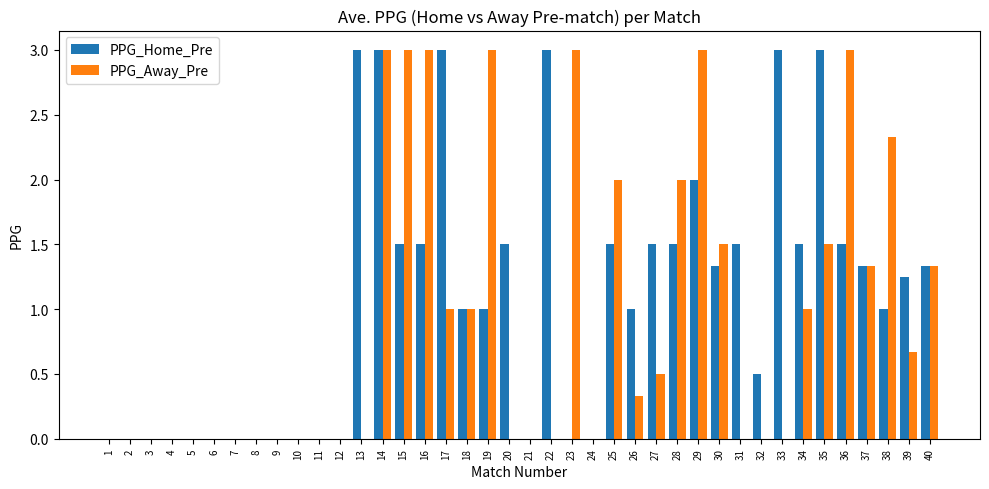

The PPG_Away_Pre series shows 0.5 at 27. True or false?

True